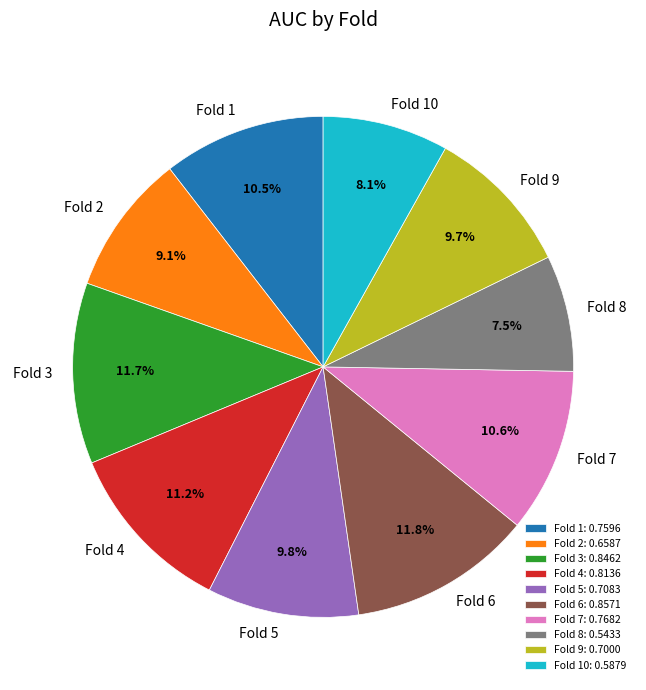

Is it true that Fold 1 is 4% of the pie?

False